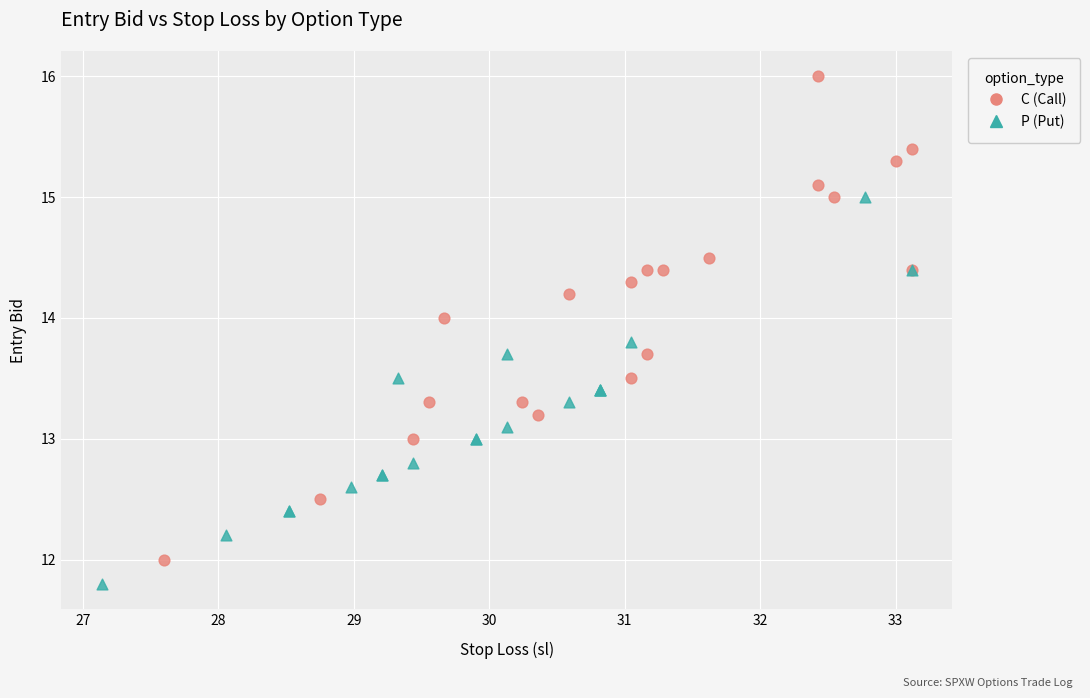

What are all the series names shown in the legend?

C (Call), P (Put)